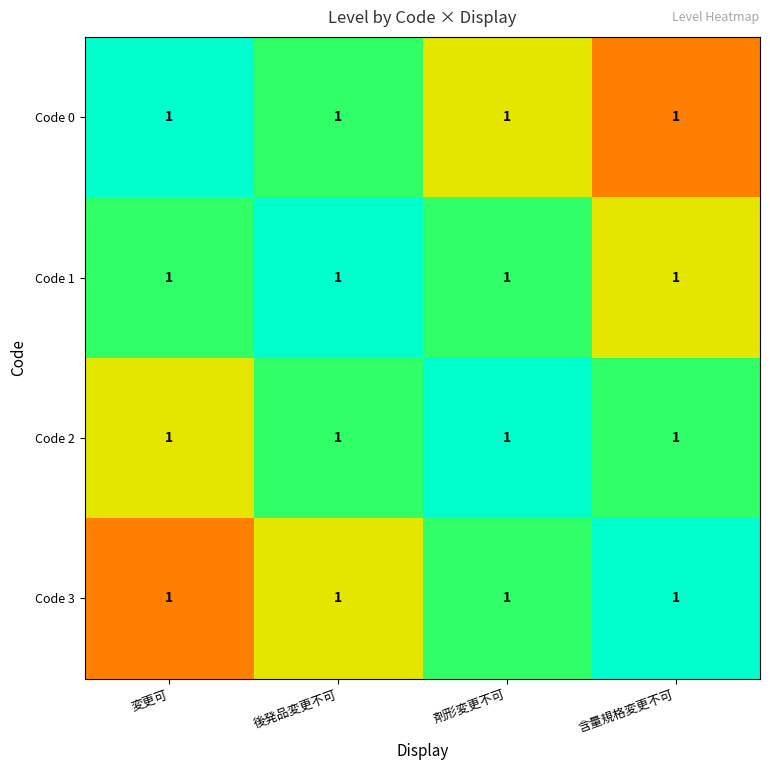

At which label is Code 2 closest to 0?

変更可